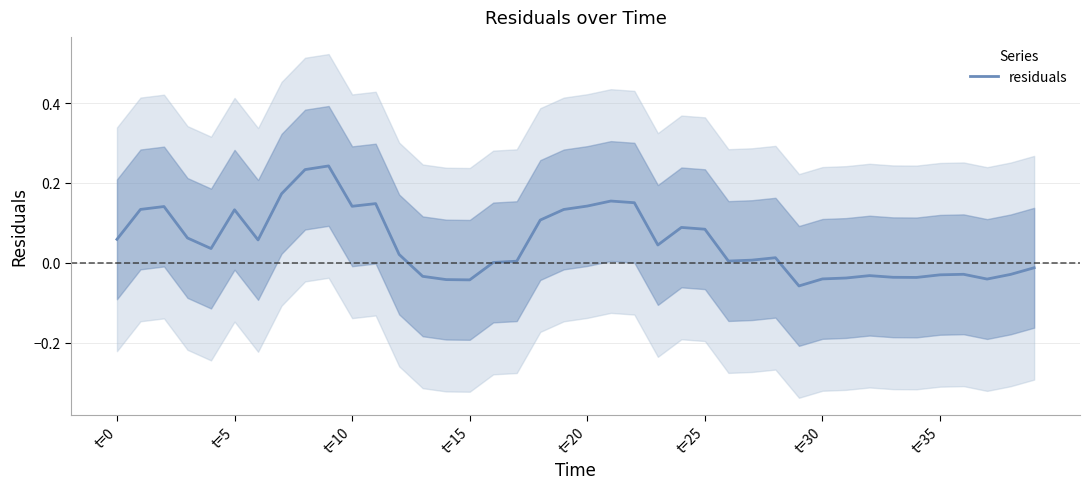

Between 34 and 37, which is larger?

34